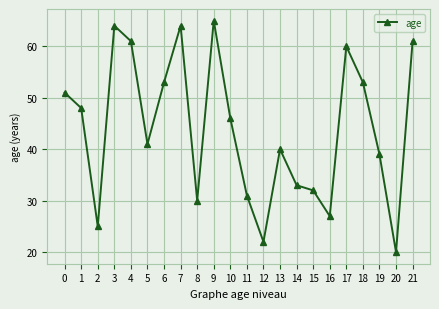

Read the value at 7.

64